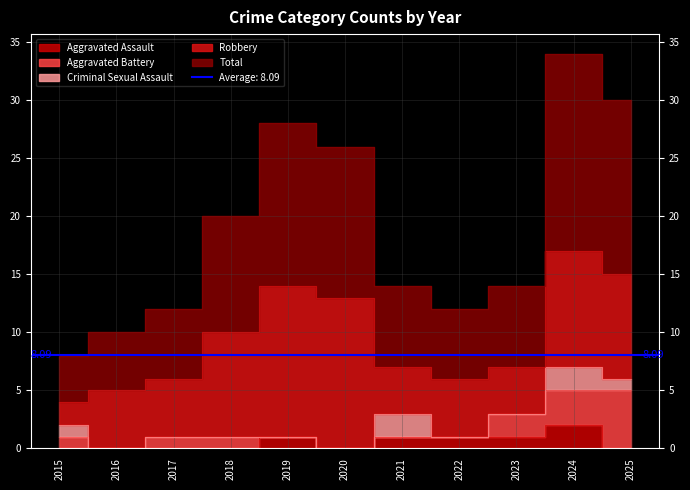

Where is the first local minimum for Aggravated Battery?

2016